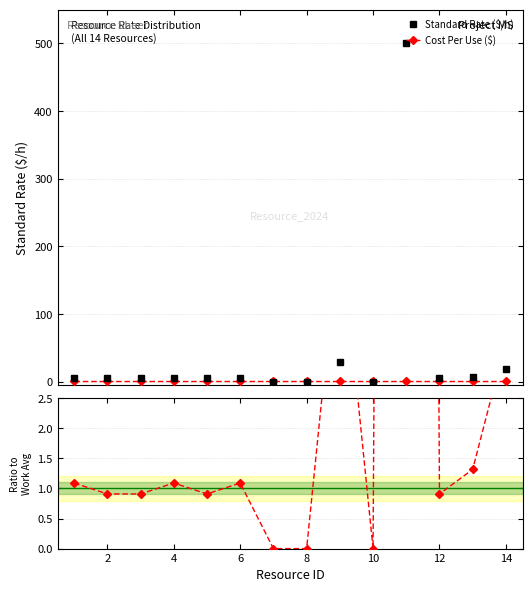

What is the highest value of the Standard Rate ($/h) series?

500.0